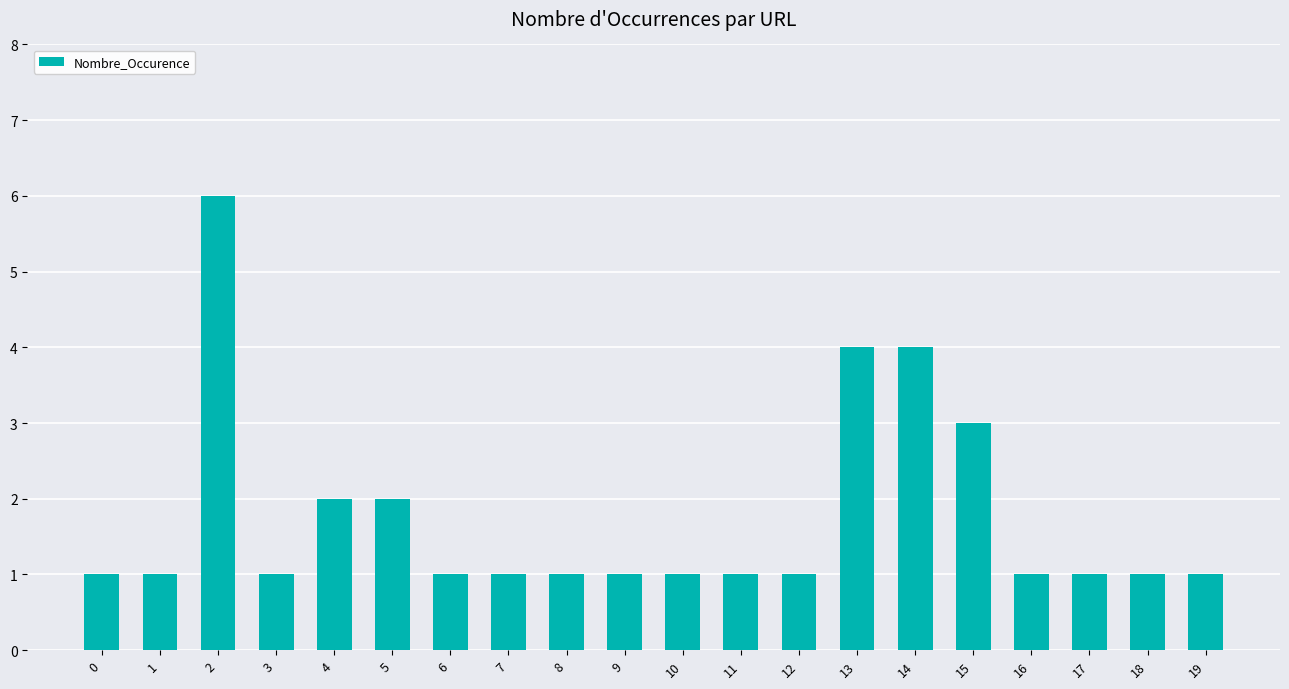

Are the bars grouped side by side (vs. stacked)?

No